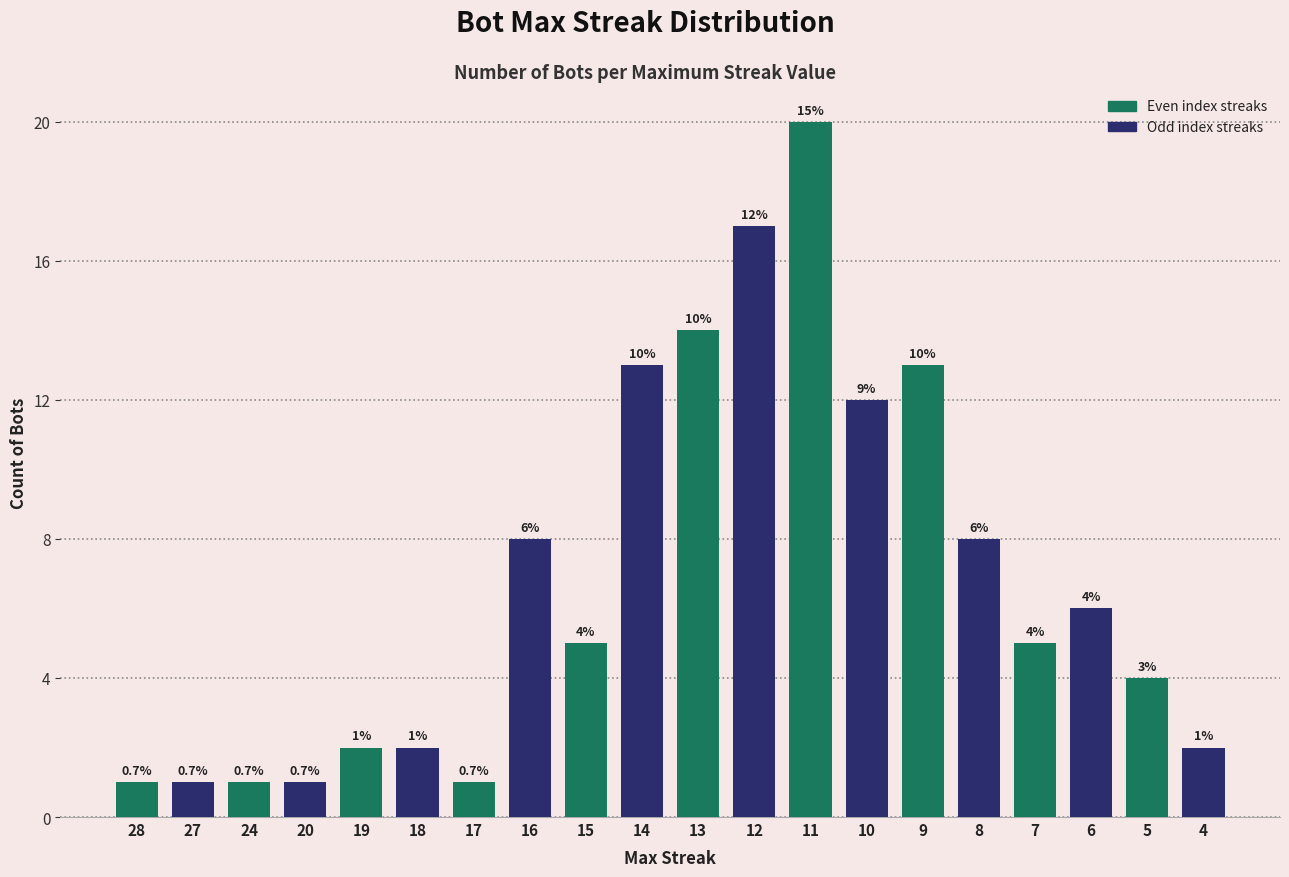

How many bars are there in total?

20